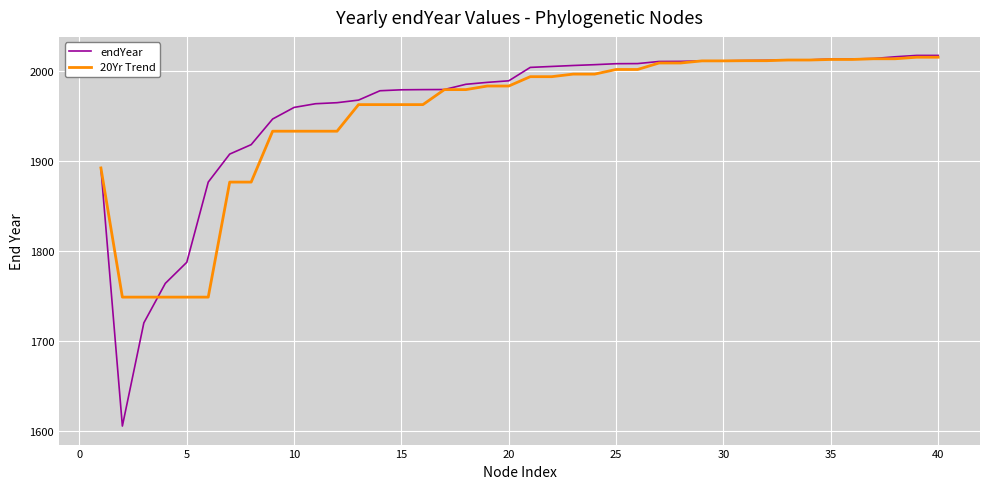

What is the smallest value displayed?

1605.0